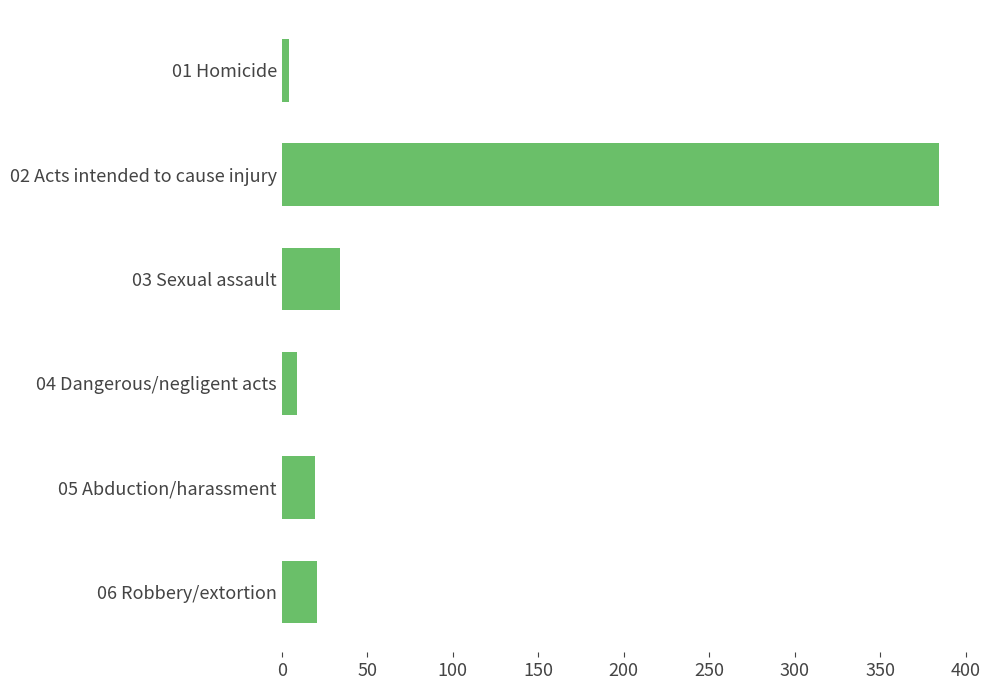

What is the label of the 1st bar from the bottom?

06 Robbery/extortion